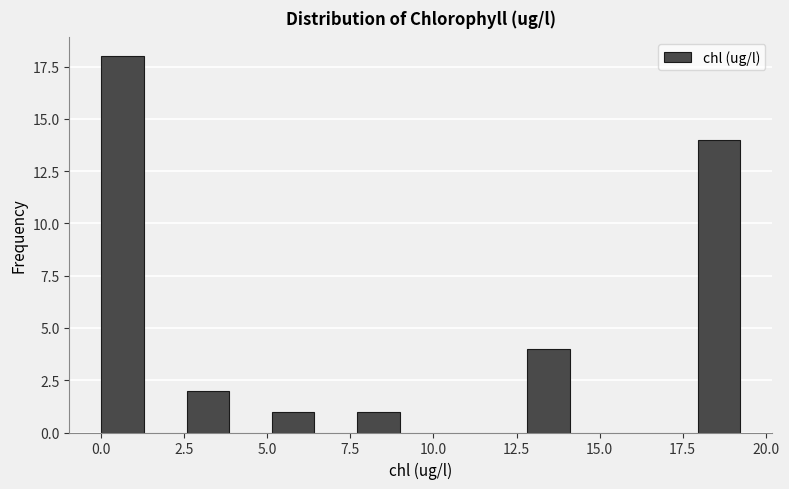

Read against the x-axis, roughly where is the centre of the tallest bar?

0.5